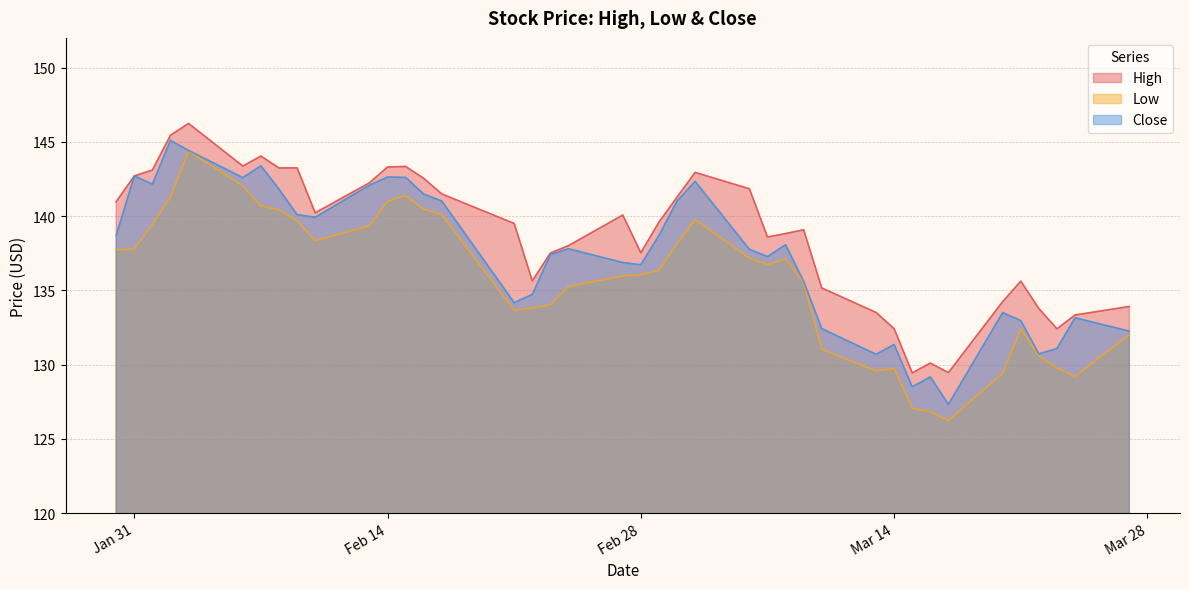

Does the chart display data point markers on the line(s)?

No